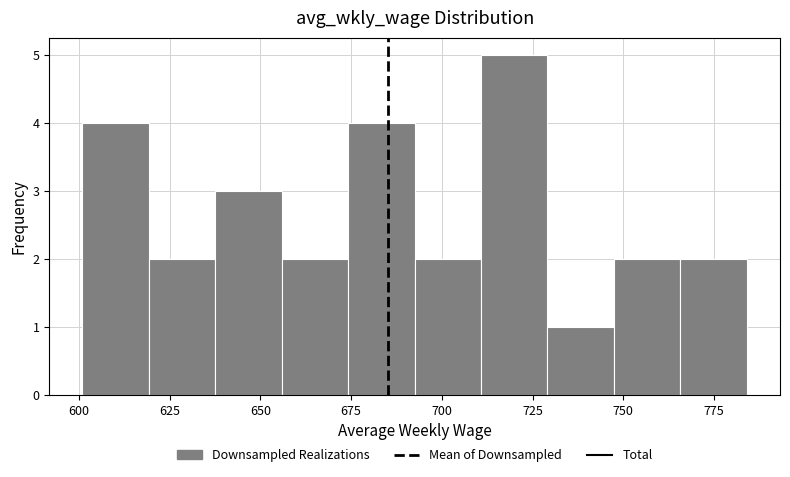

Read against the x-axis, roughly where is the centre of the tallest bar?

720